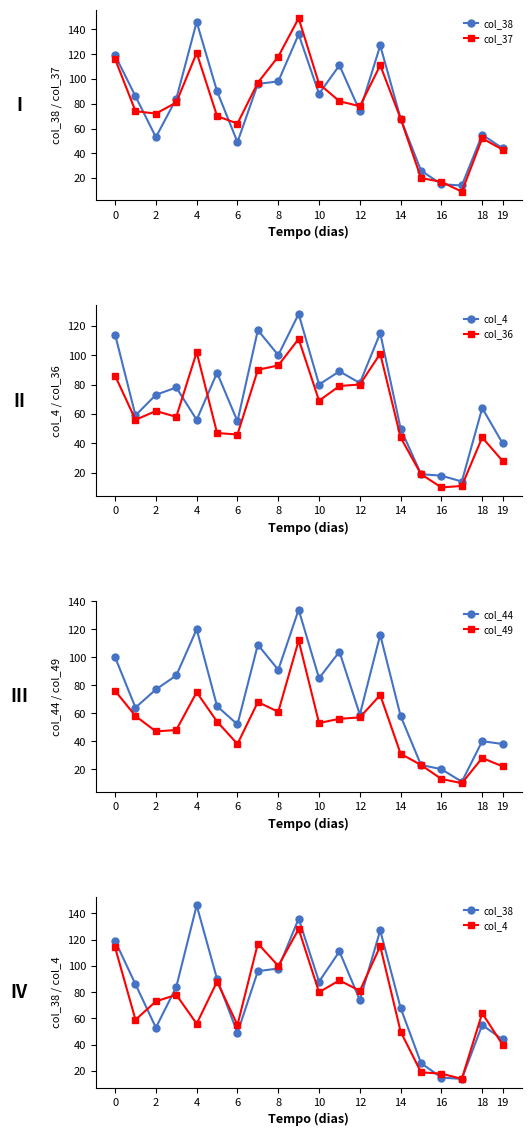

The value of col_49 at 6 is 22. True or false?

False